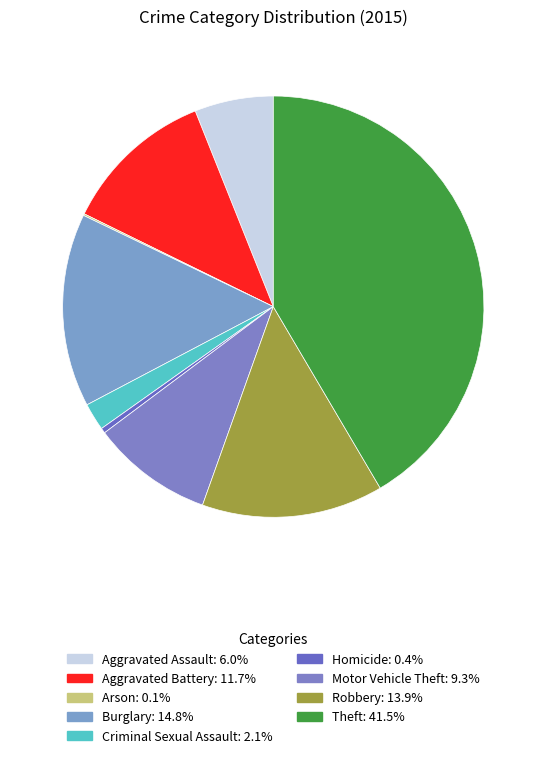

To the nearest percent, what is the difference between the Motor Vehicle Theft and Theft slice percentages?

32%